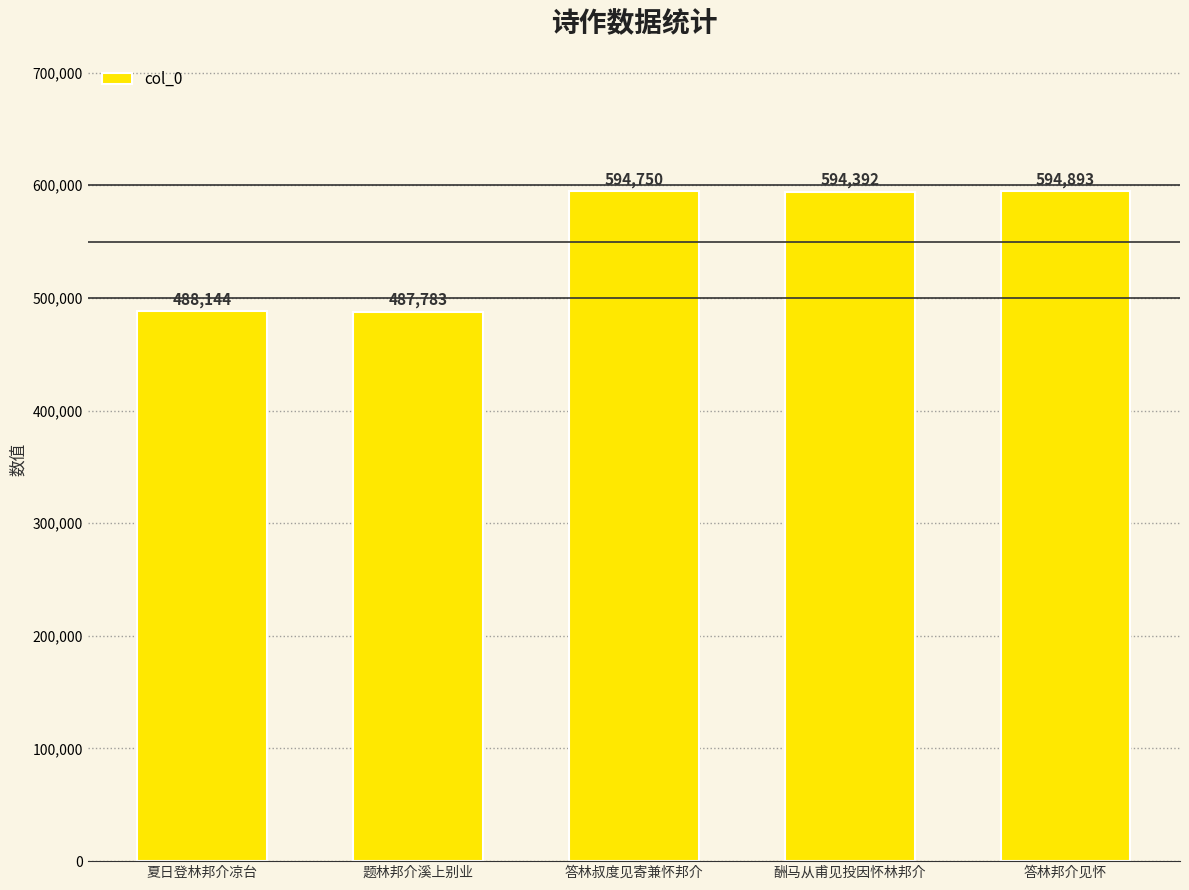

What is the label of the 4th bar from the right?

题林邦介溪上别业